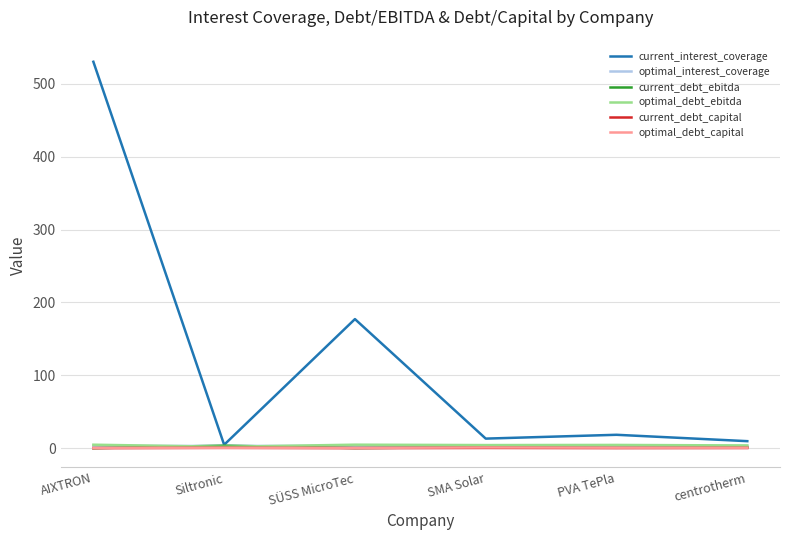

Which series changed the most between SÜSS MicroTec and SMA Solar?

current_interest_coverage